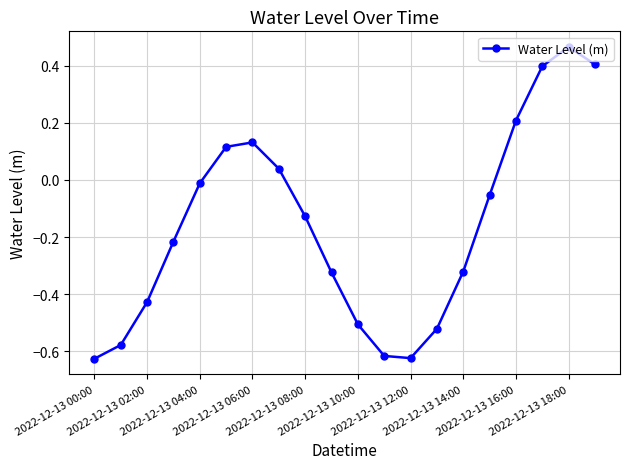

Is this an area chart (filled region under the line)?

No